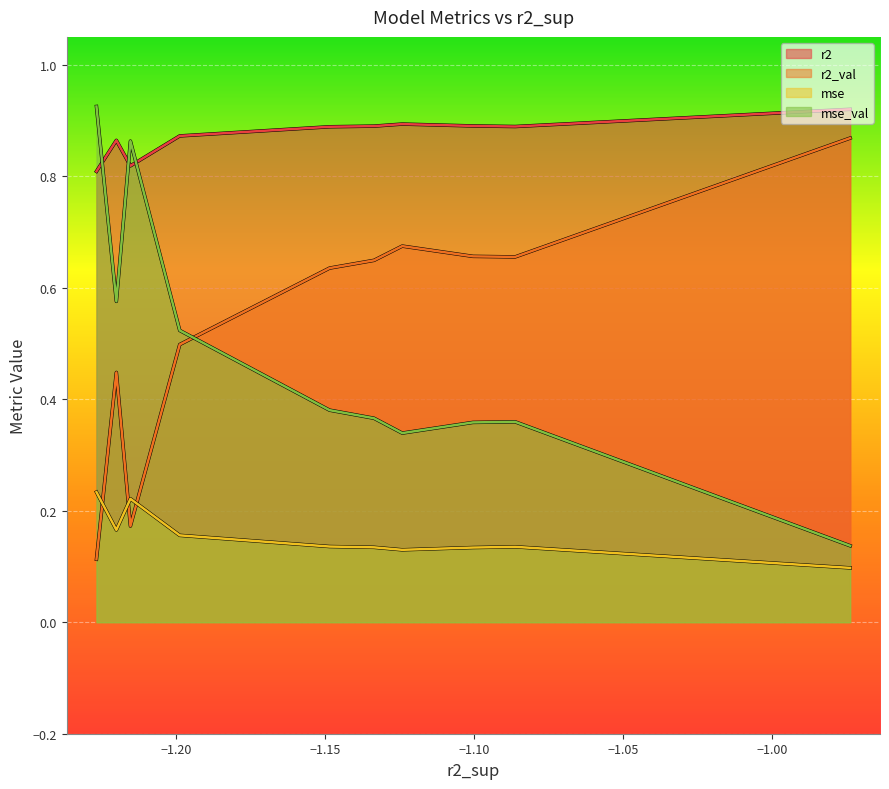

What is the sum of all r2 values?

8.7